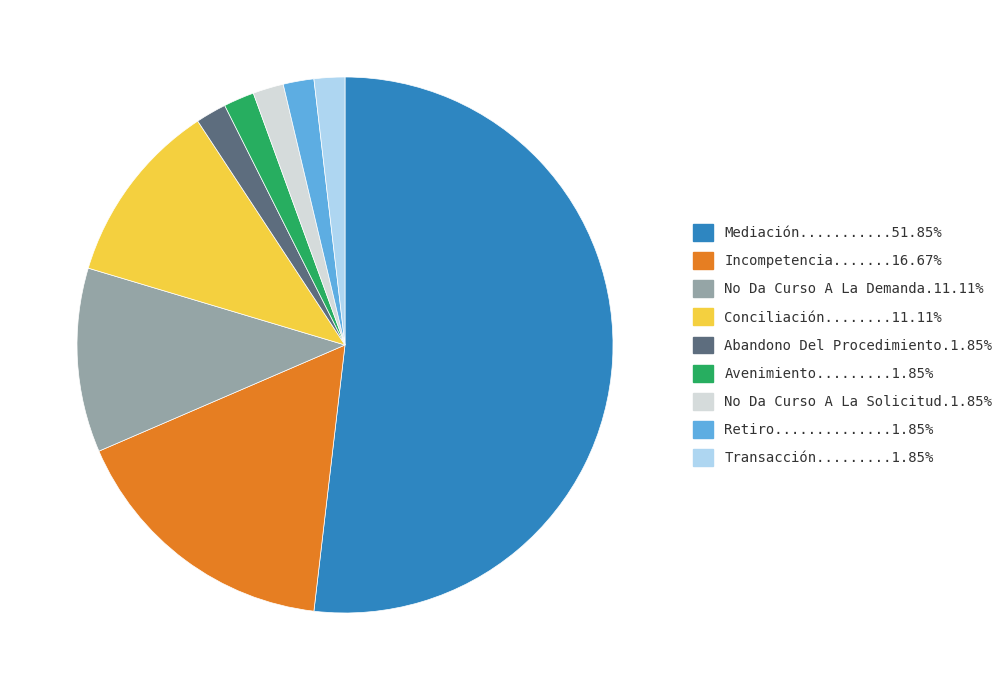

How many slices are in this pie chart?

9